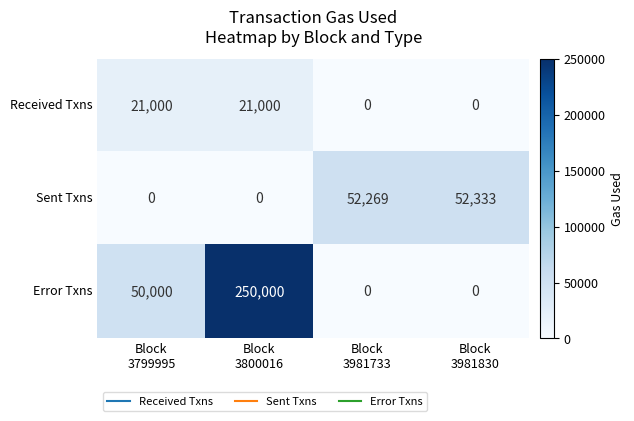

What is the difference between the maximum and minimum values in the Error Txns series?

250000